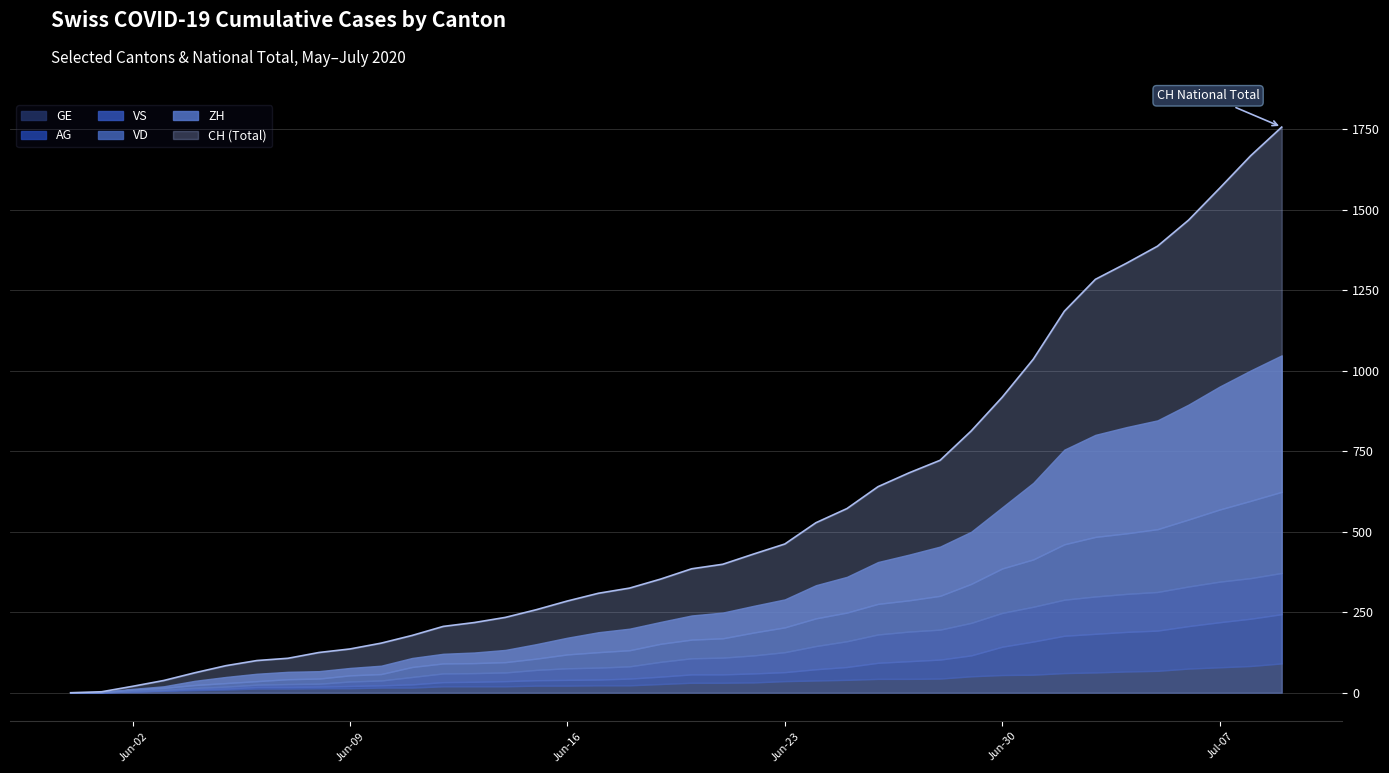

At which category is the sum across all series the highest?

2020-07-09